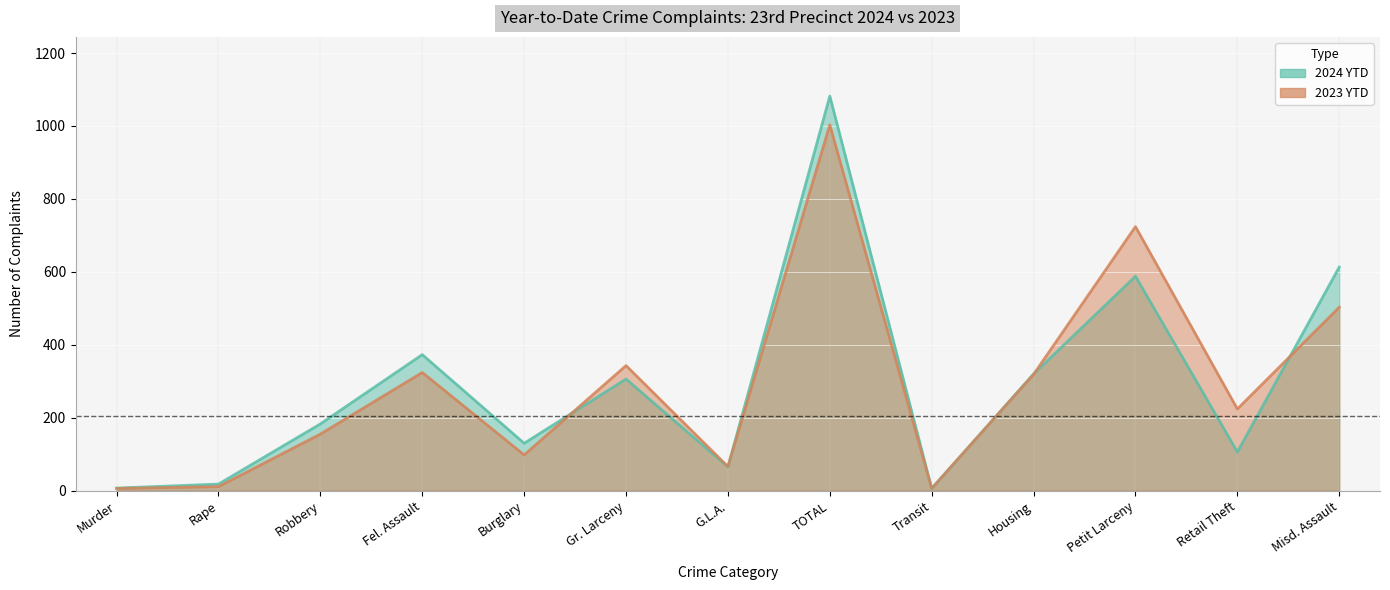

After their last crossing, which series has the higher values: 2024 YTD or 2023 YTD?

2024 YTD